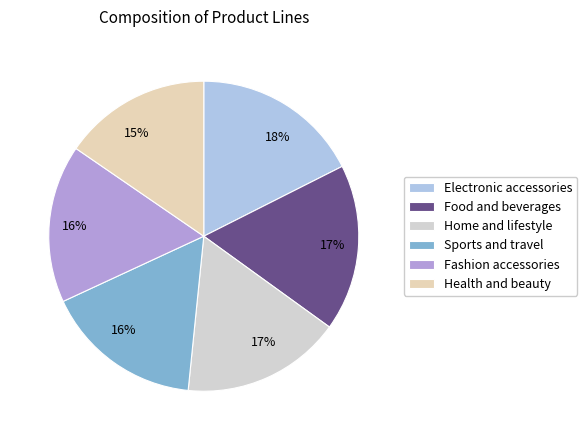

Count the number of slices in the pie.

6